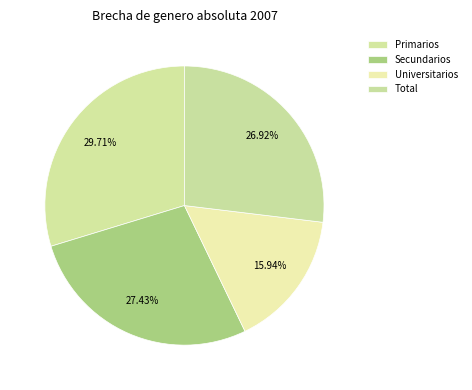

What is the largest slice in the pie chart?

Primarios